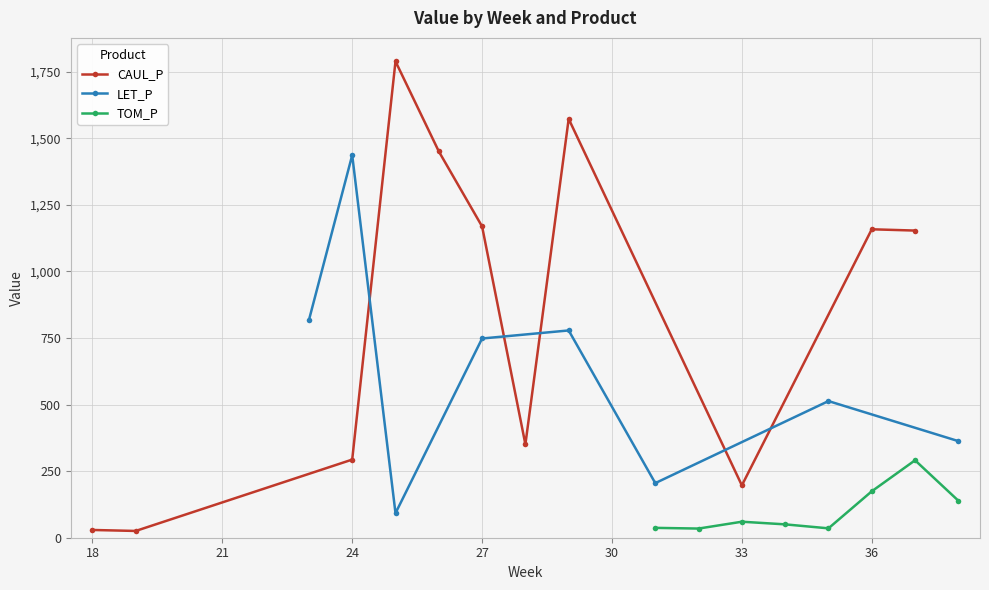

List the series in order of their peak value, lowest first.

TOM_P, LET_P, CAUL_P